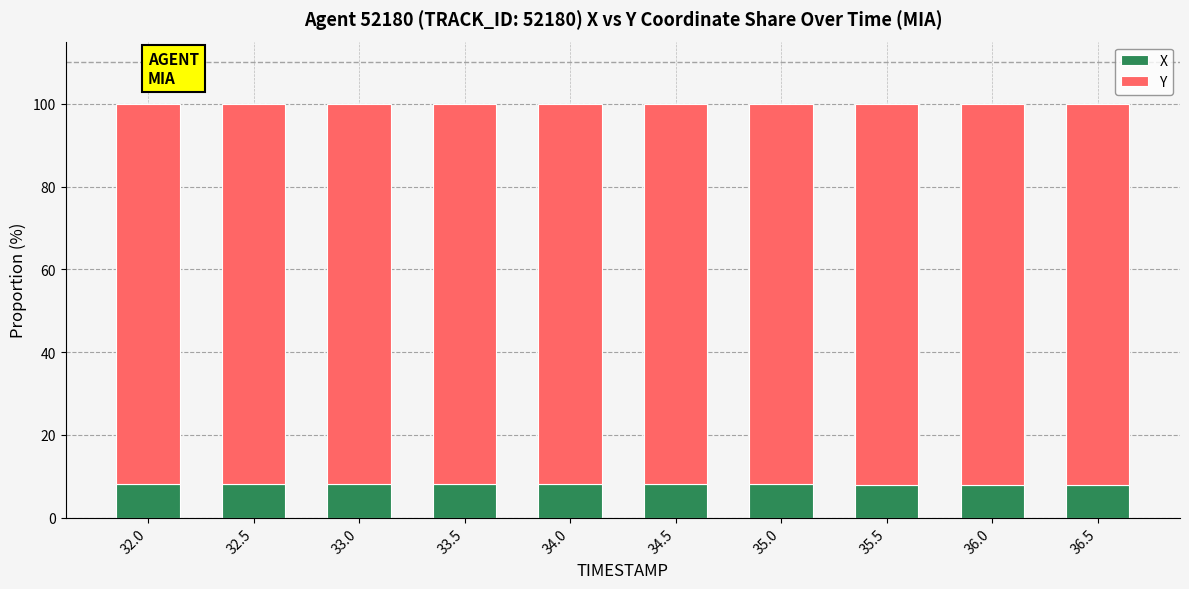

What is the sum of the X values at 33.0 and 36.0?

16.0